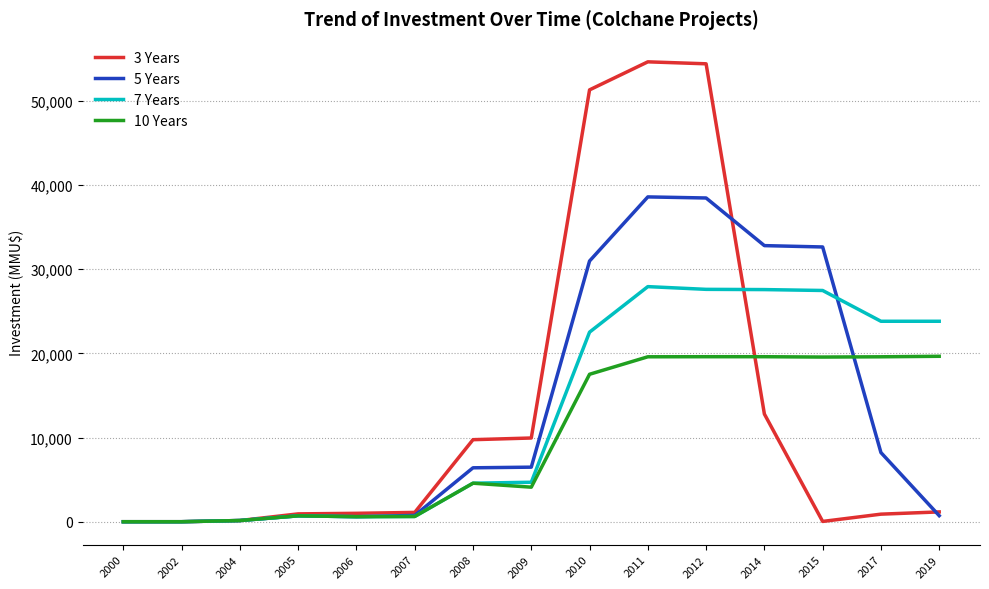

At 2012, list the series in order from smallest to largest.

10 Years, 7 Years, 5 Years, 3 Years